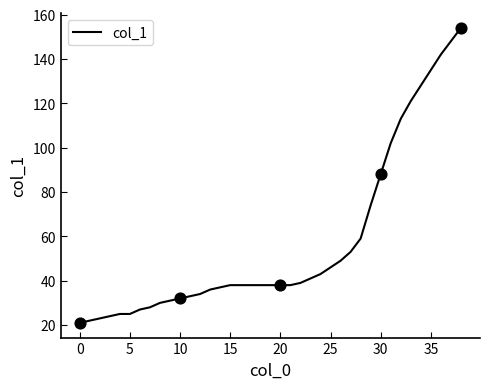

What is the minimum value shown in the chart?

21